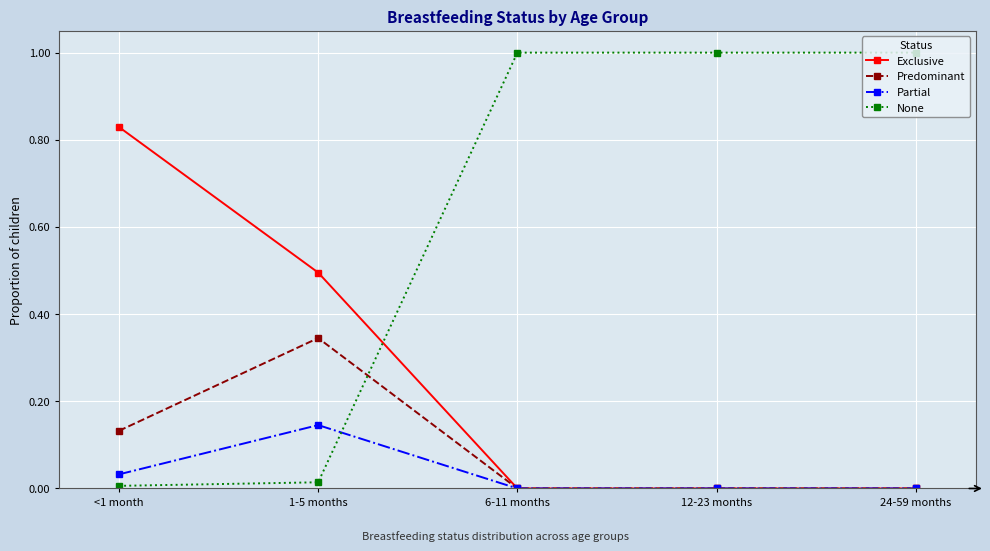

What is the value of the None point at the 5th from the left?

1.0